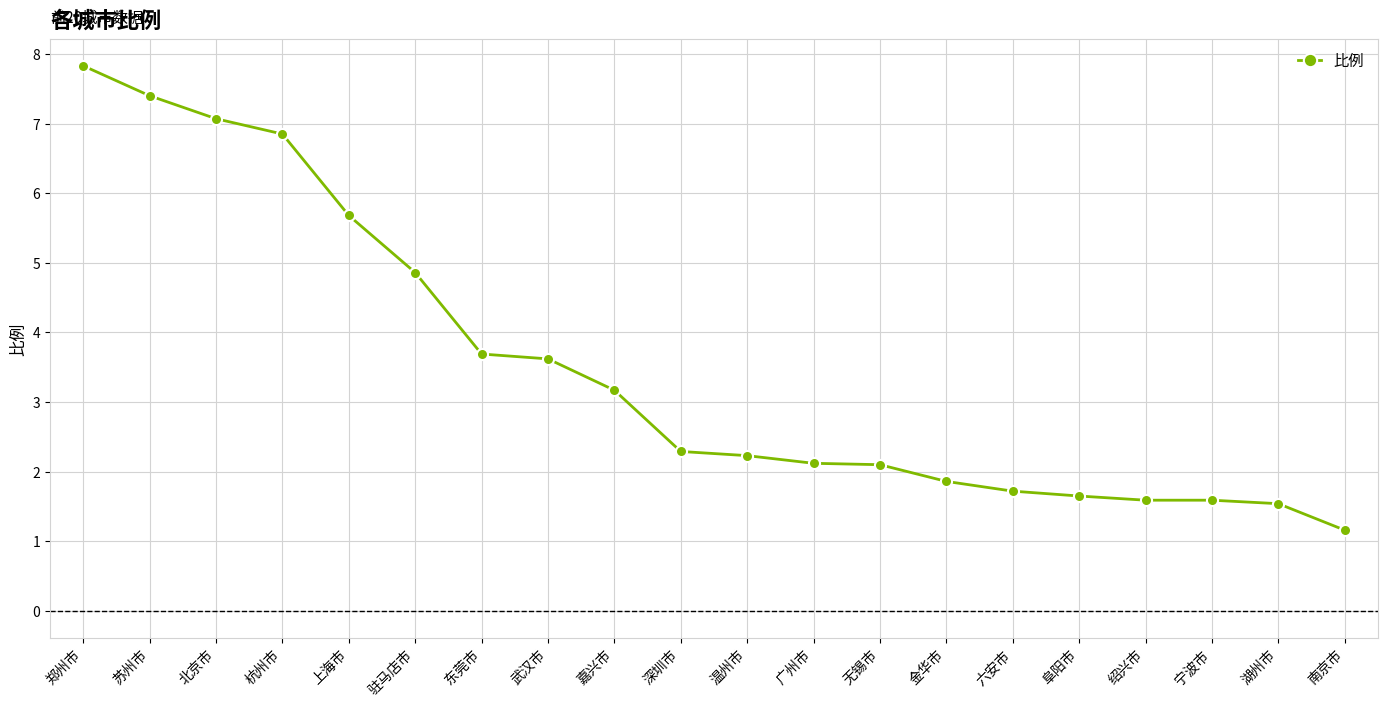

What is the smallest value displayed?

1.2